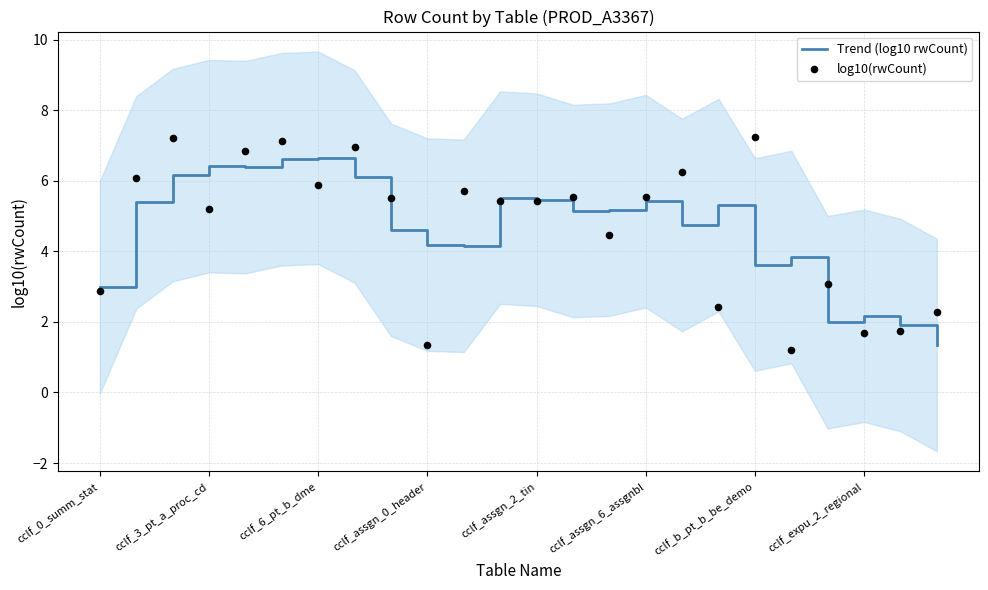

Which series reaches the maximum Y coordinate?

log10(rwCount)